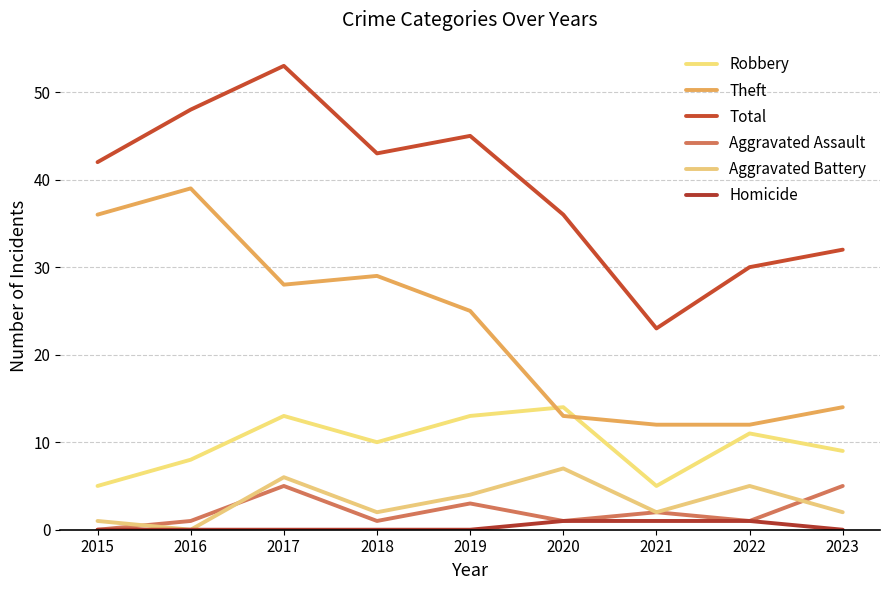

Where is the first local minimum for Total?

2018